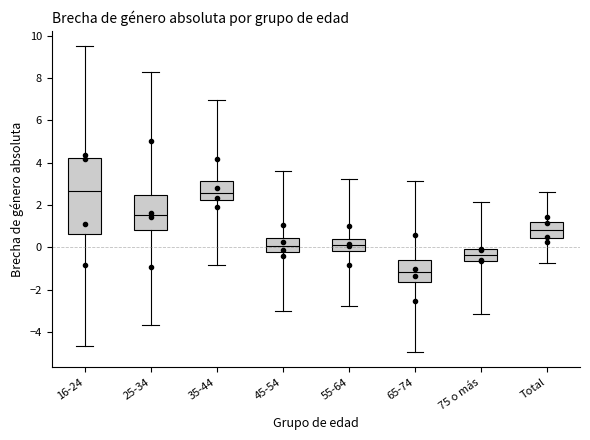

Where is the upper edge of the box for Total on the y-axis? The values are not printed on the chart, so give them approximately, as read against the axis.

1.2